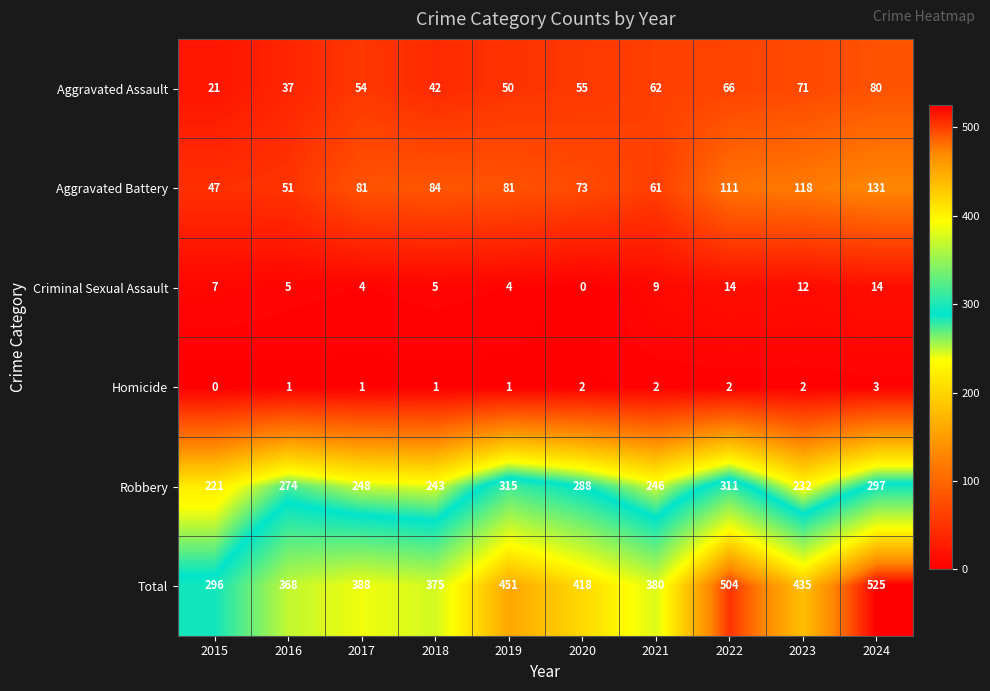

Read the Aggravated Assault value at 2020, to the nearest 5.

55